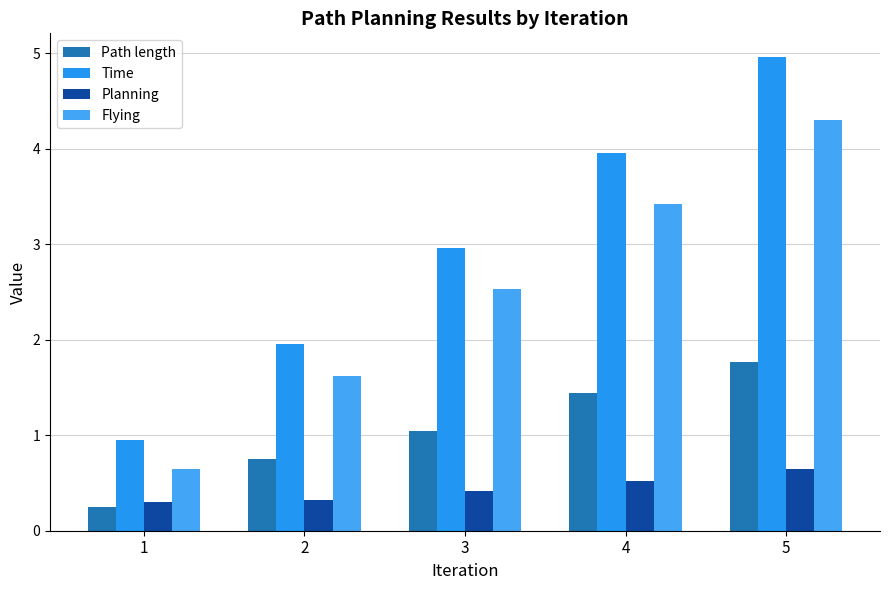

Between 1 and 2, which series saw the biggest shift?

Time